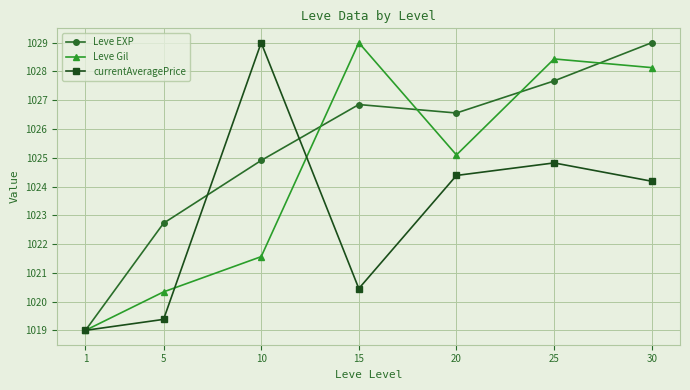

What is the difference between the highest and lowest values at 15?

8.5